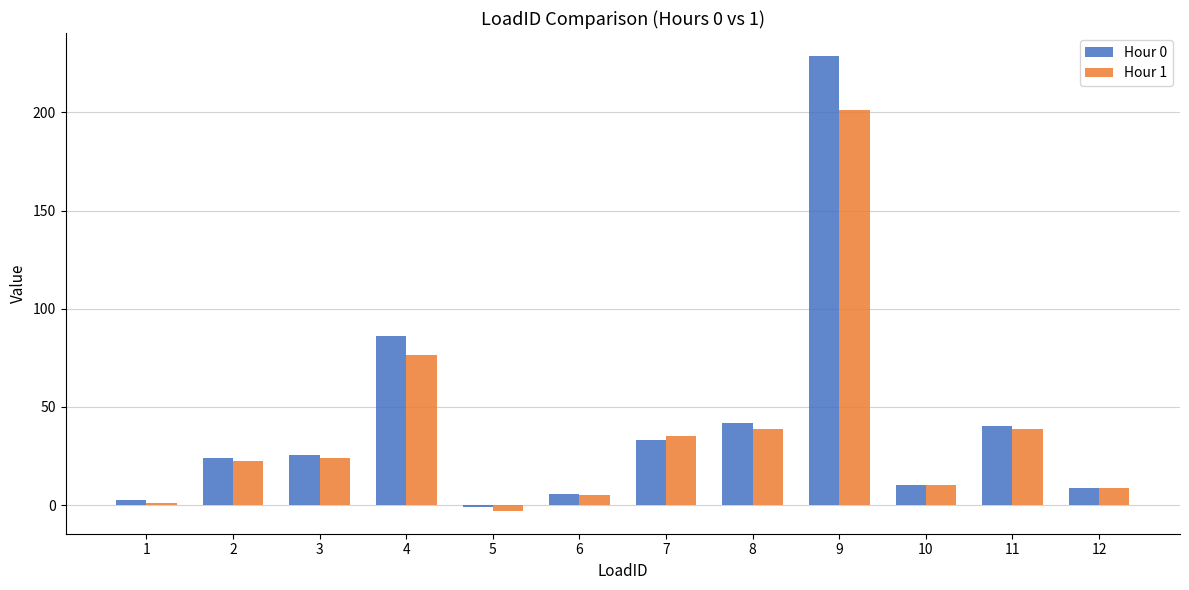

What is the value of the Hour 0 bar at the 8th from the left?

41.7